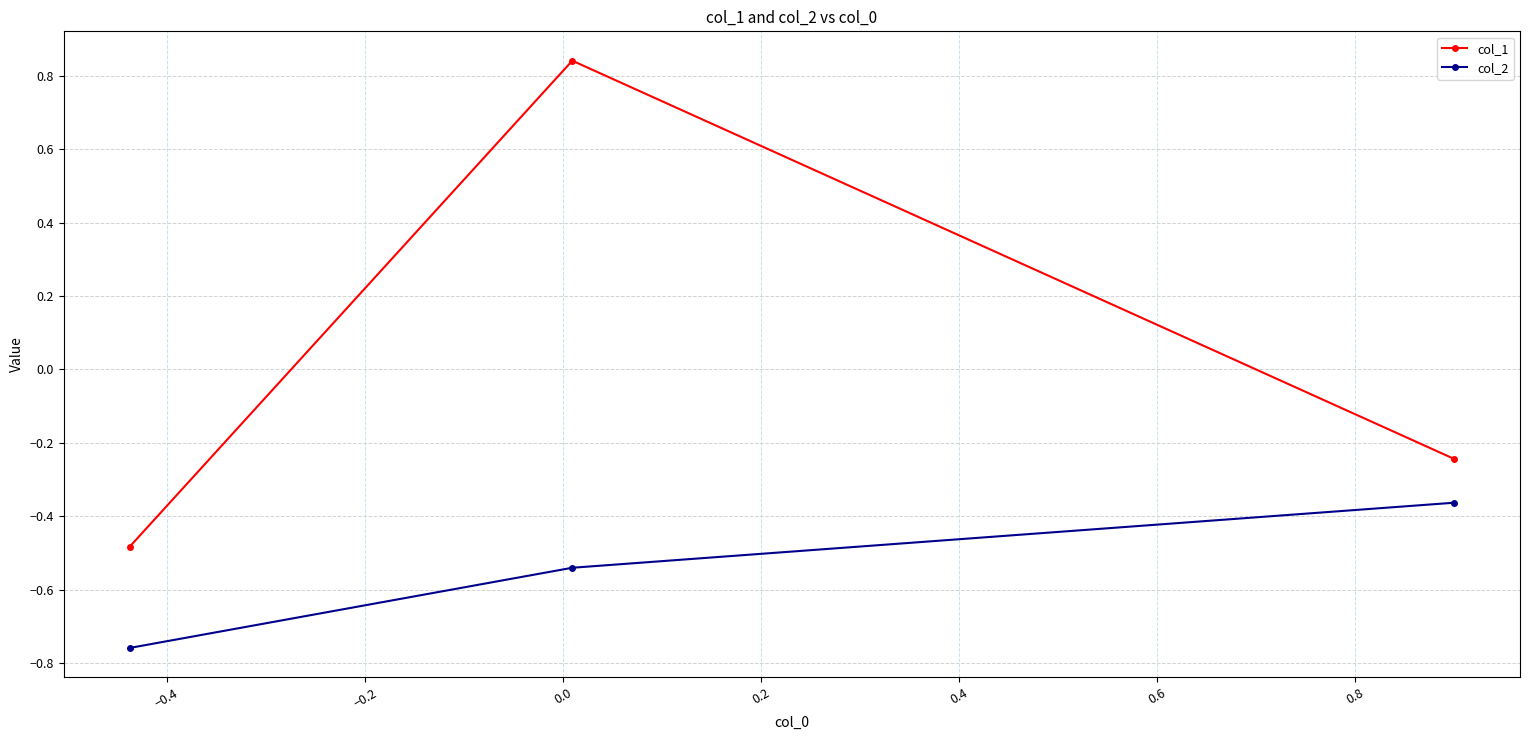

Count the number of categories in the chart.

3